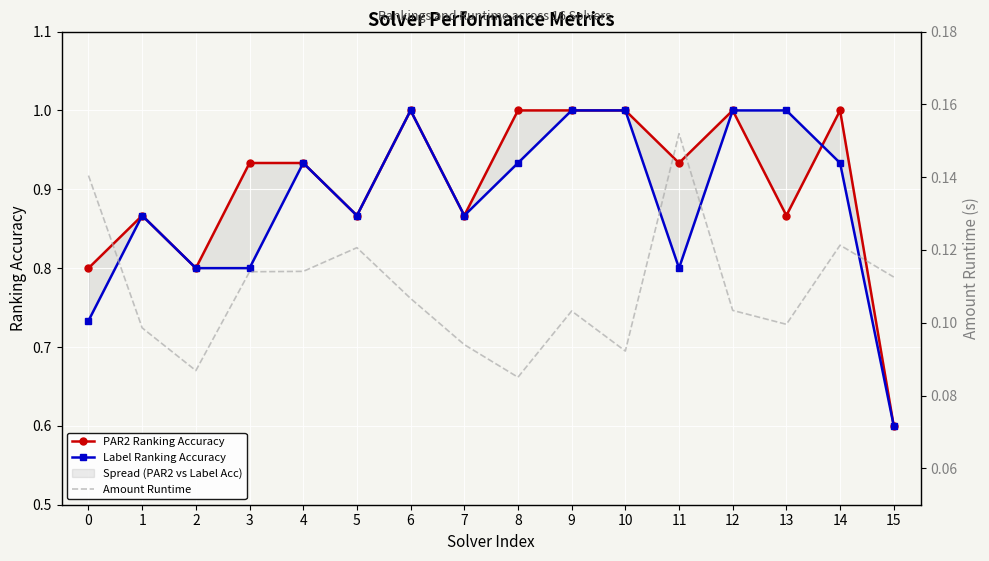

Where do PAR2 Ranking Accuracy and Label Ranking Accuracy first cross each other?

13 and 14